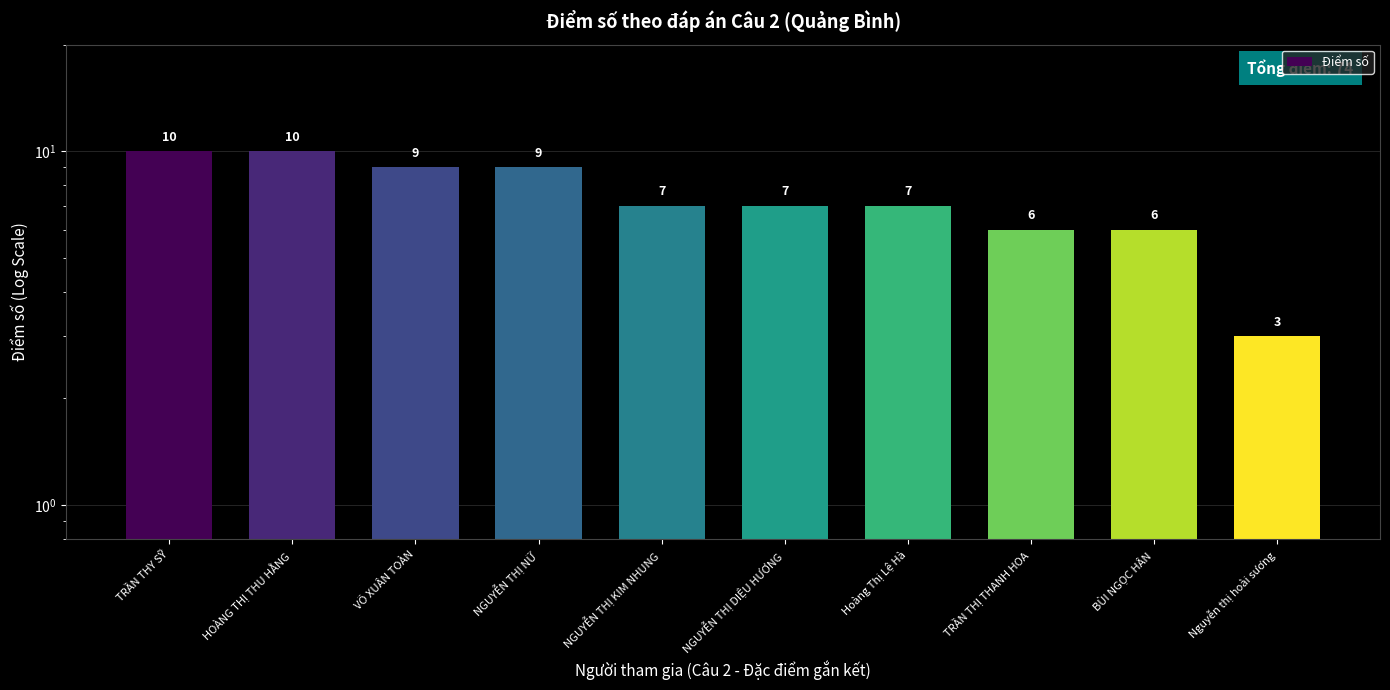

How many bars are there in total?

10